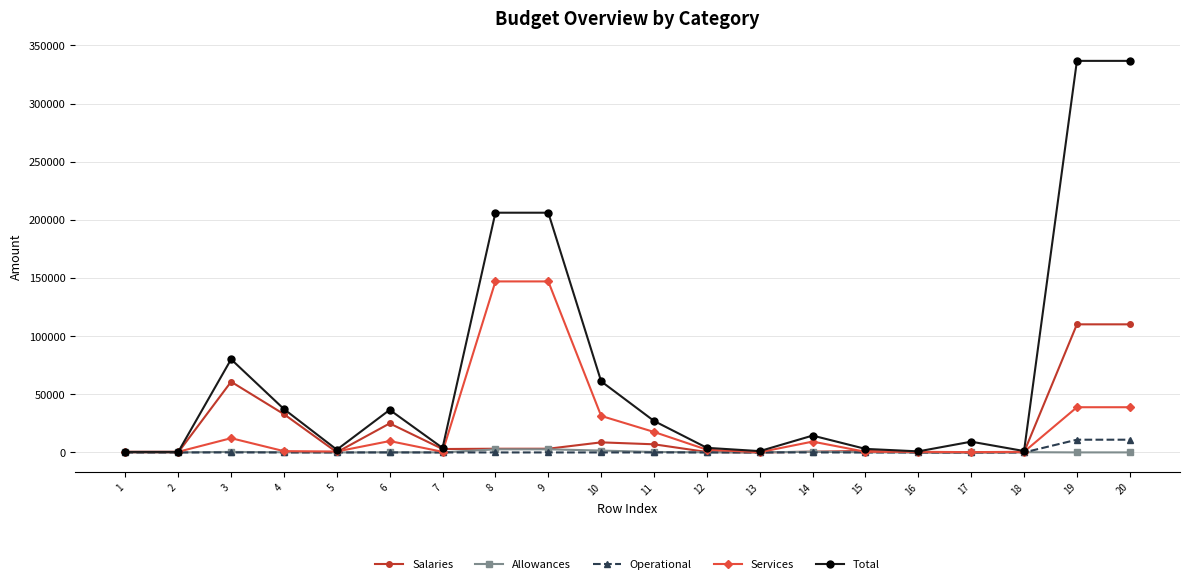

What value does the Total series have at 18?

1208